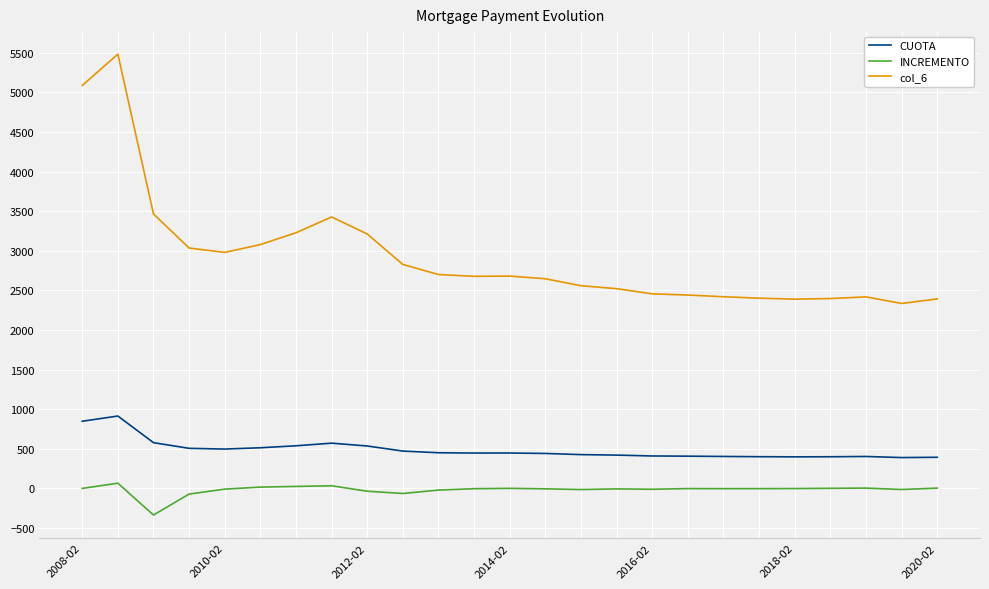

Rank the series by their maximum value, from highest to lowest.

col_6, CUOTA, INCREMENTO